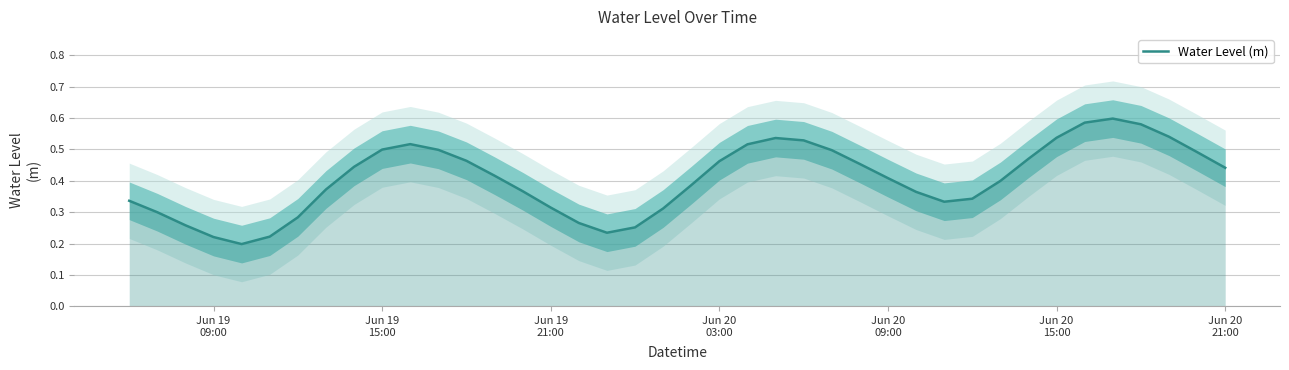

True or false: there are more than 2 points higher than both neighbors.

True